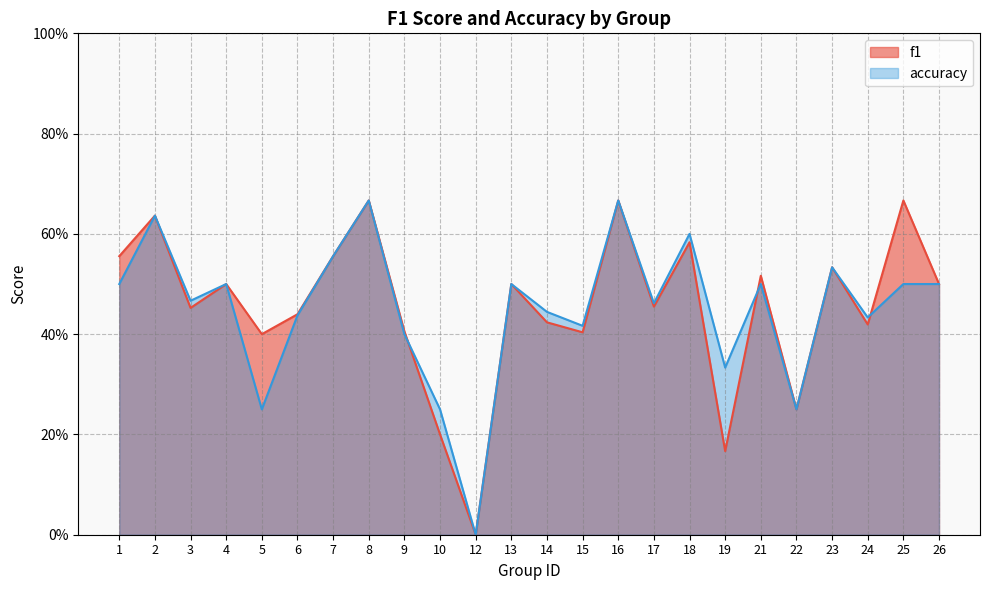

How many times do f1 and accuracy cross each other?

3